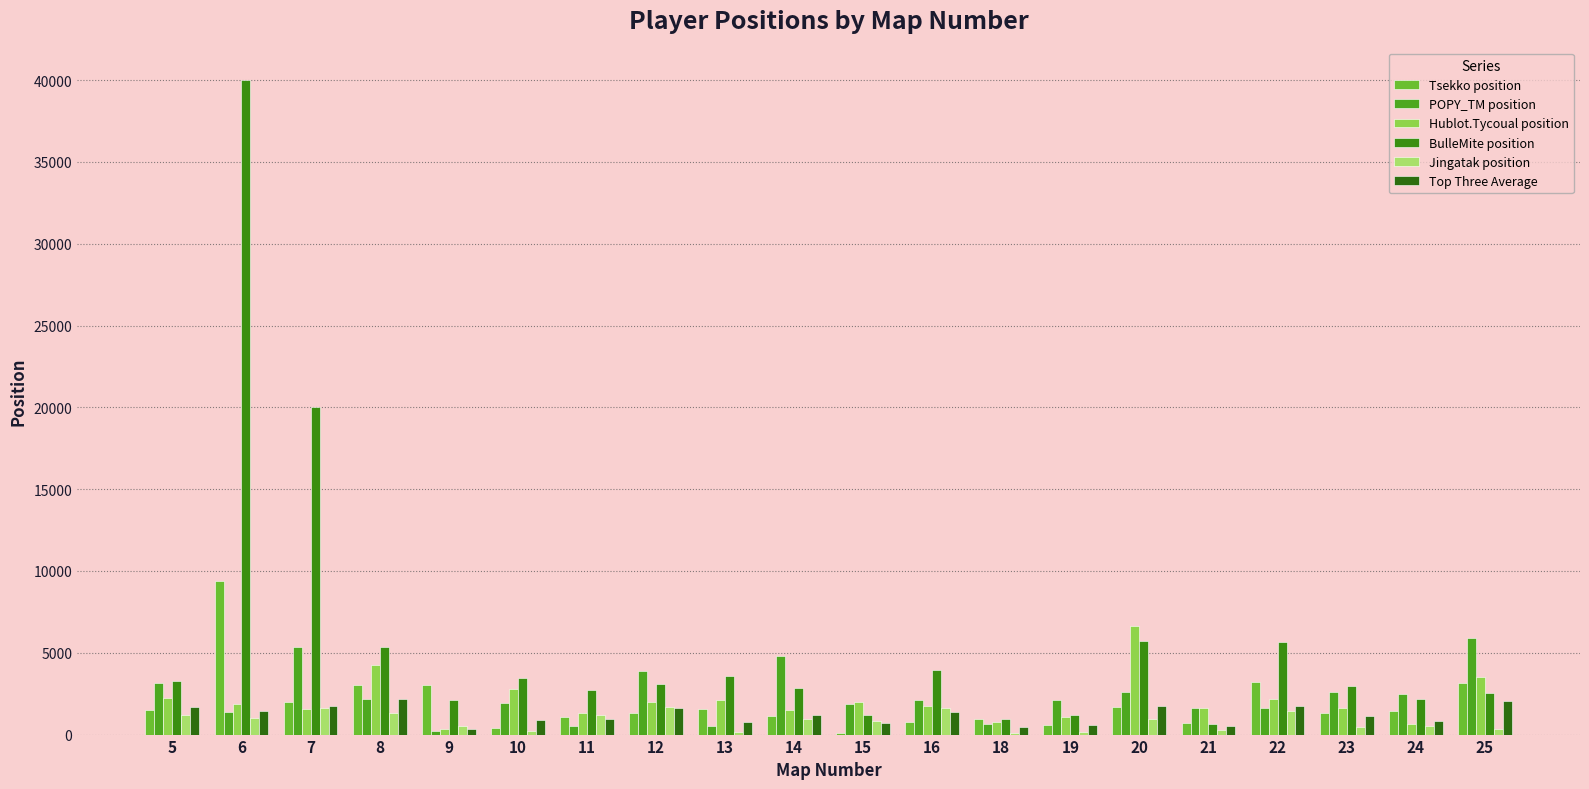

Is it true that BulleMite position equals 39999 at 6?

True